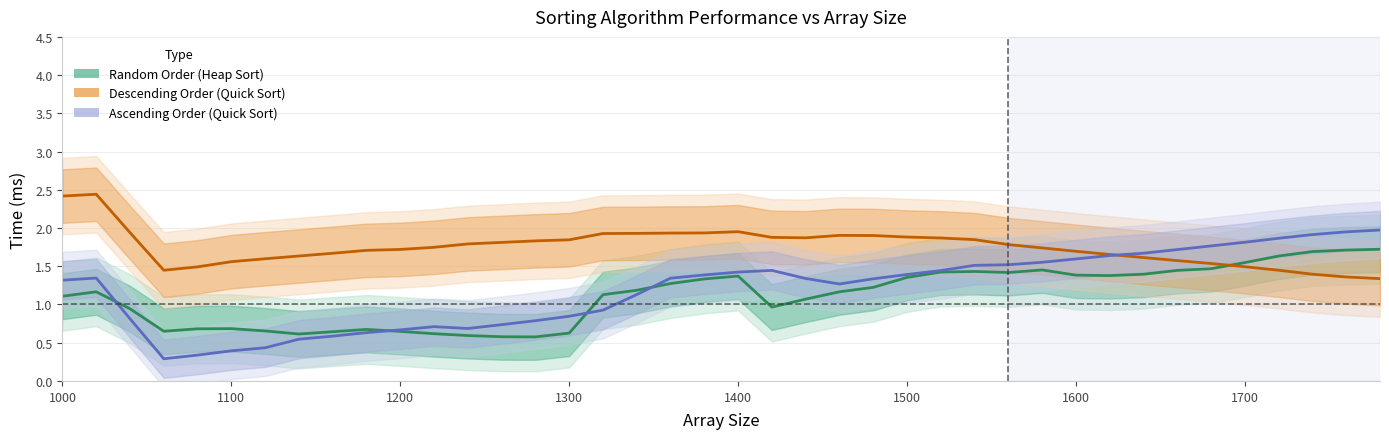

How many lines are shown in the chart?

3